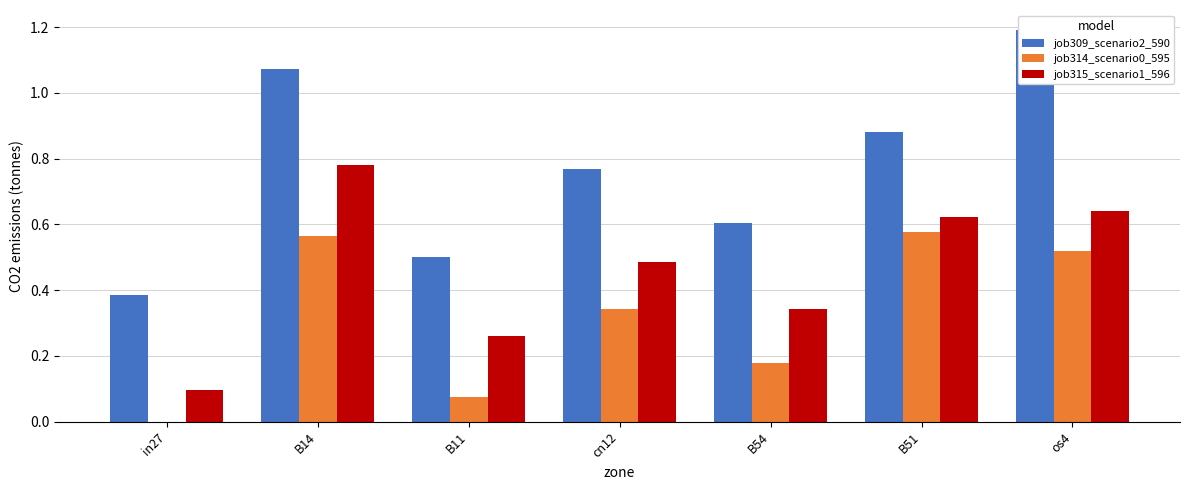

Which series has the largest total across all categories?

job309_scenario2_590